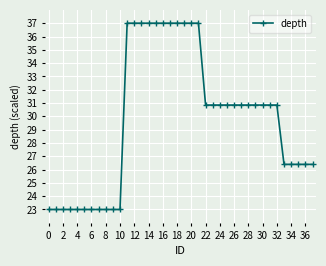

What is the value of the 9th point from the left?

23.0